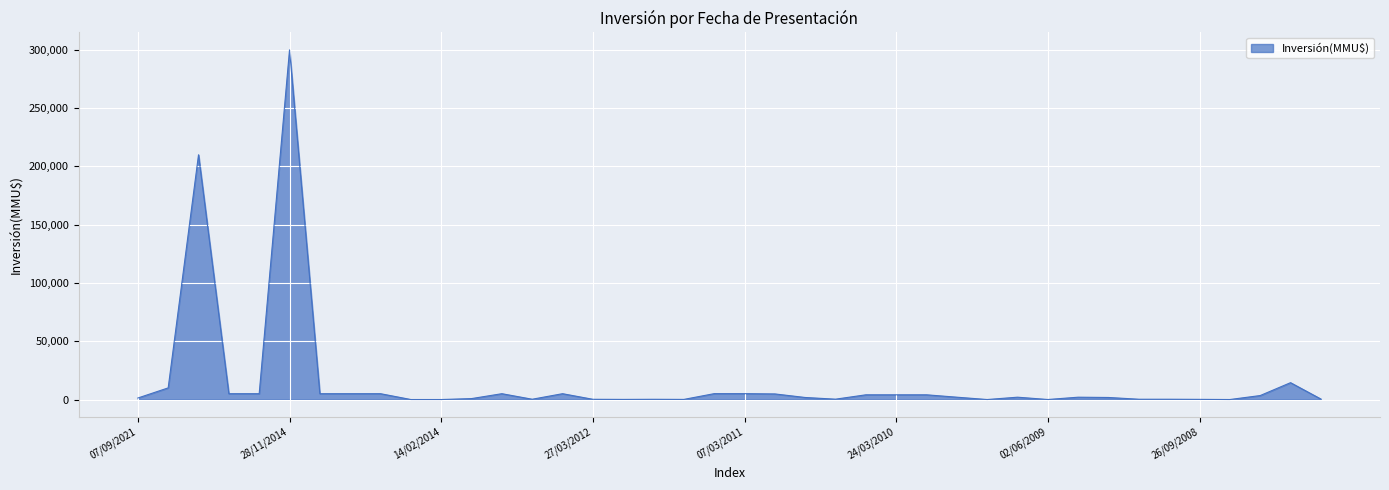

How many lines are shown in the chart?

1